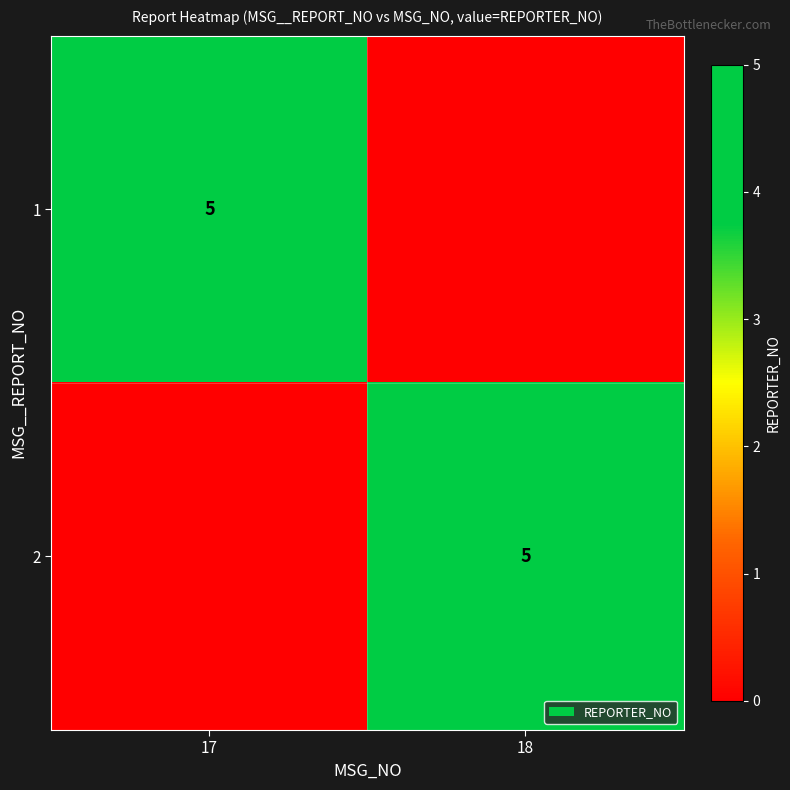

What is the greatest value displayed?

5